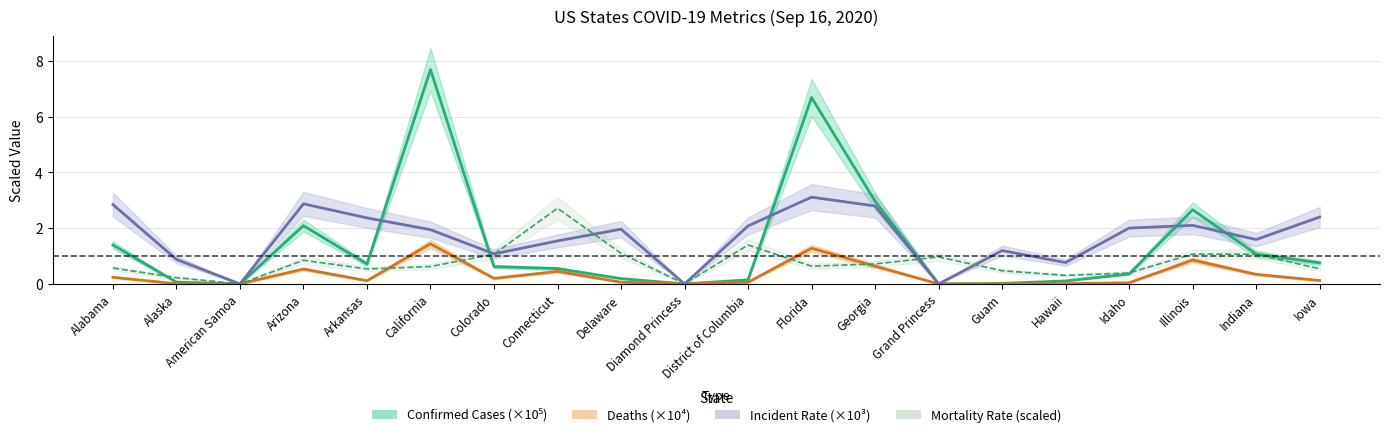

What is the difference between the maximum and second lowest values in the Confirmed Cases (×10⁵) series?

7.7